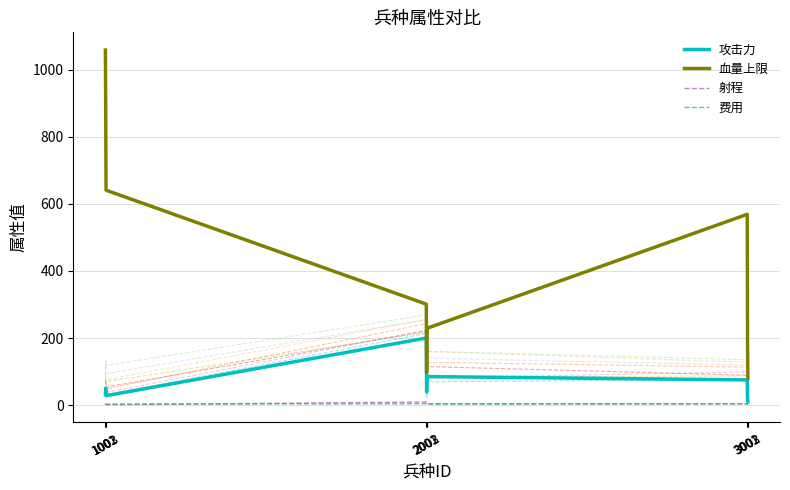

True or false: 攻击力 and 射程 intersect in this chart.

False